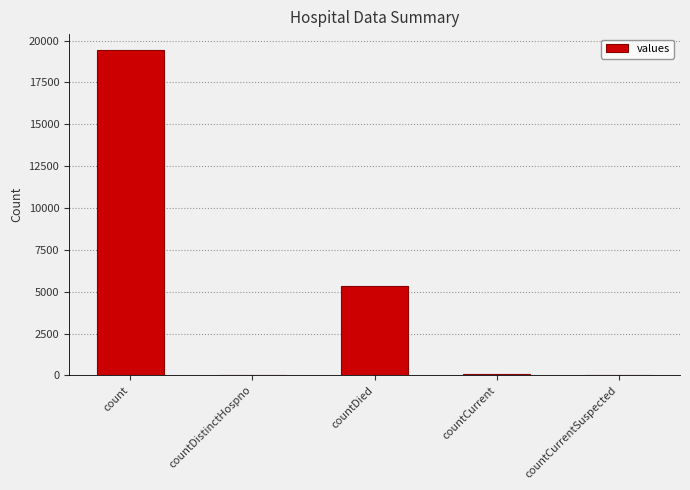

How many data points does each series have?

5